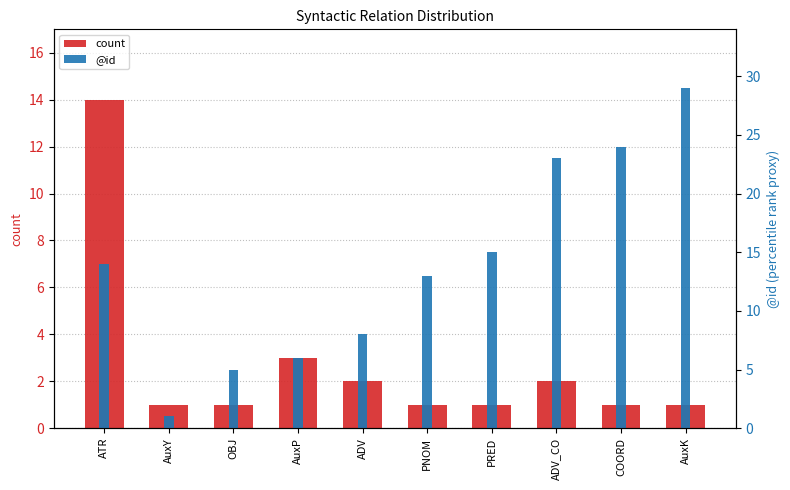

Reading left to right, list all the values displayed in this chart.

count: 14	1	1	3	2	1	1	2	1	1
@id: 14	1	5	6	8	13	15	23	24	29